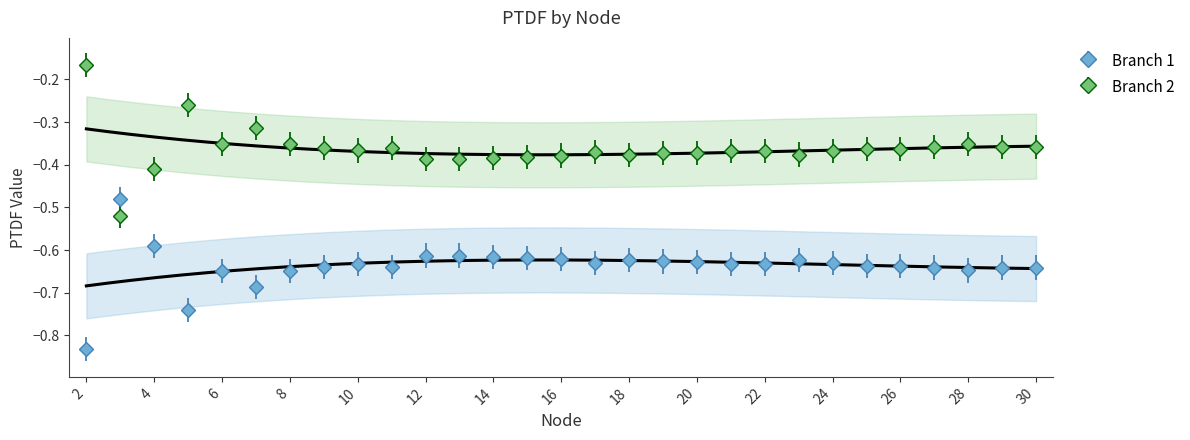

What is the total value across all series at 30?

-1.0